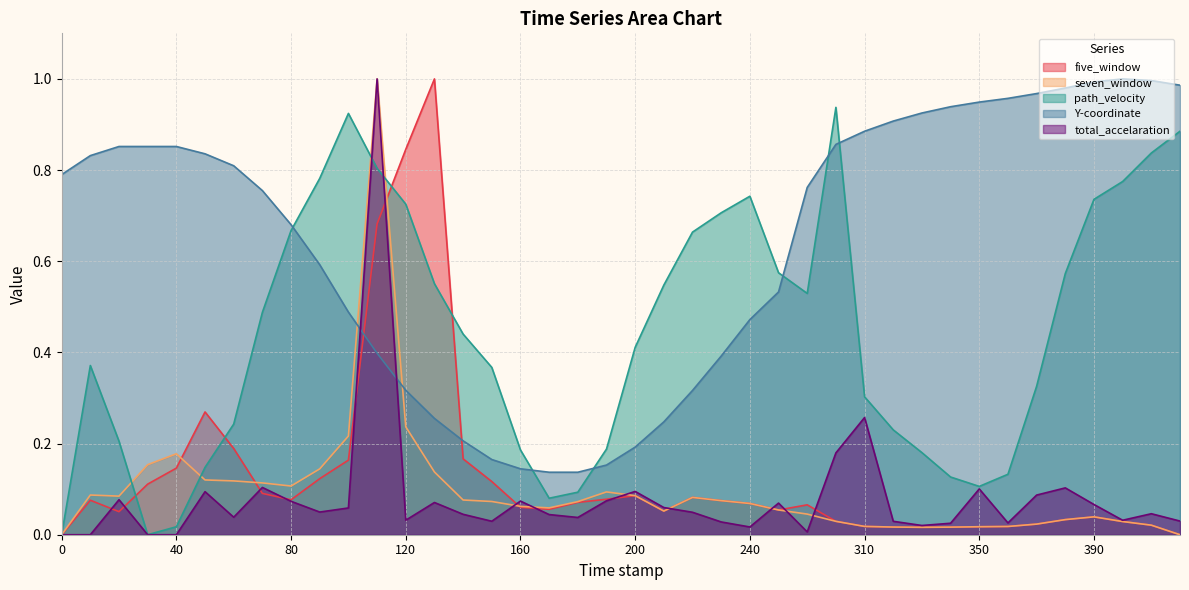

How many positive values does the total_accelaration series have?

36